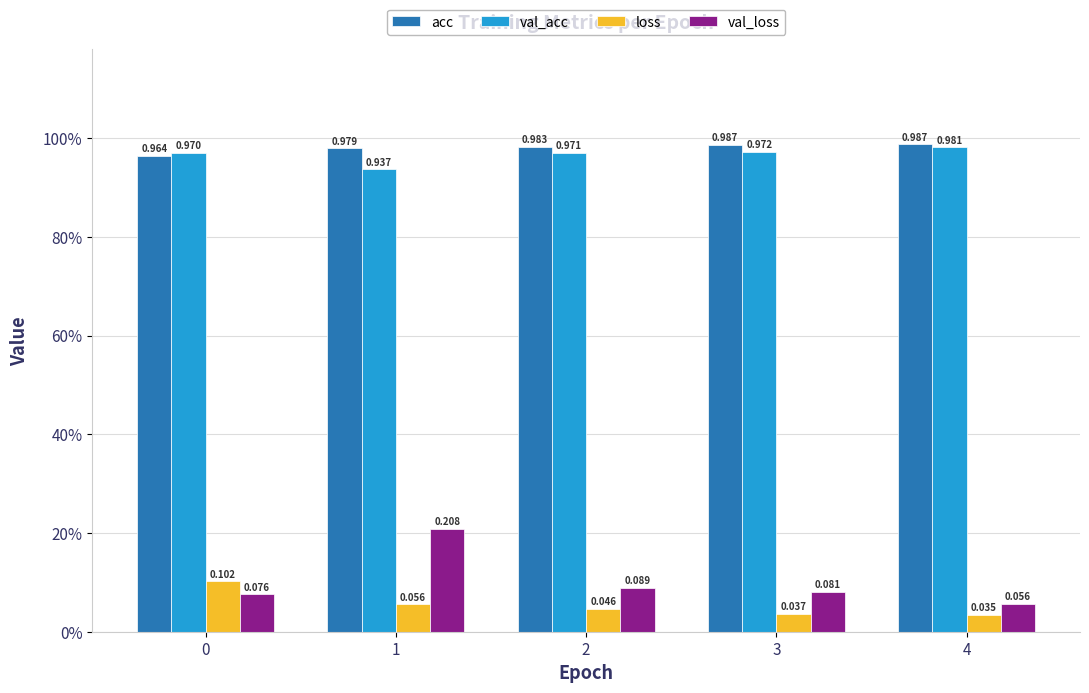

What are all the series names shown in the legend?

acc, val_acc, loss, val_loss